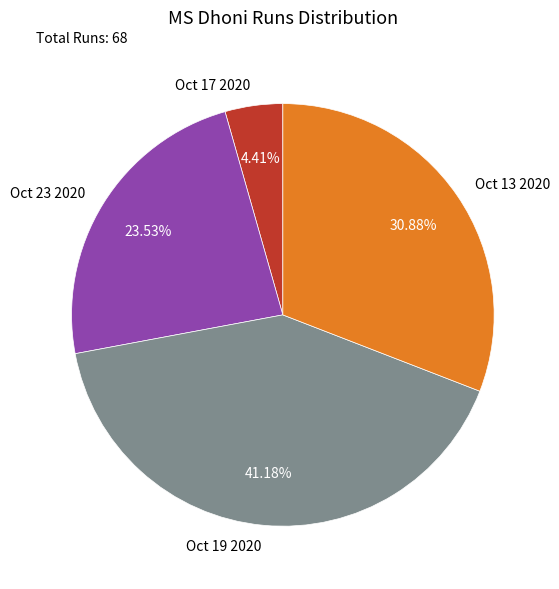

What is the ratio of the value at Oct 17 2020 to the value at Oct 13 2020?

0.1